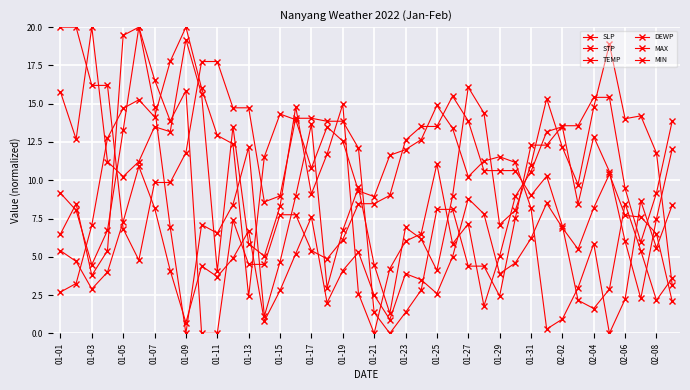

How many categories are shown in the chart?

40